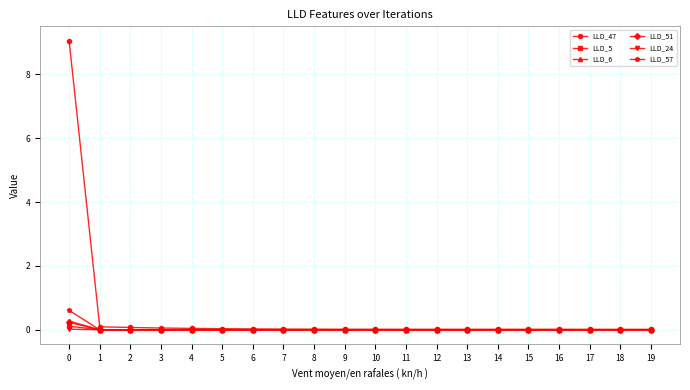

True or false: LLD_24 has a value of -0.0 at 17.

True